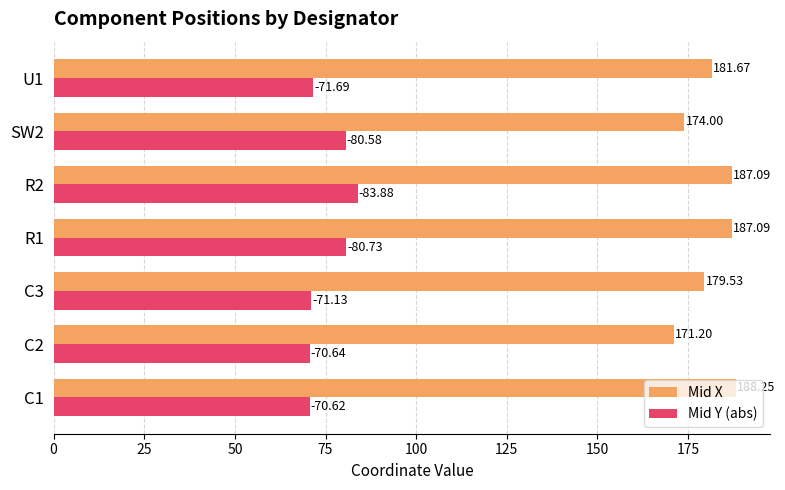

What is the difference between the maximum and minimum values in the Mid X series?

17.0